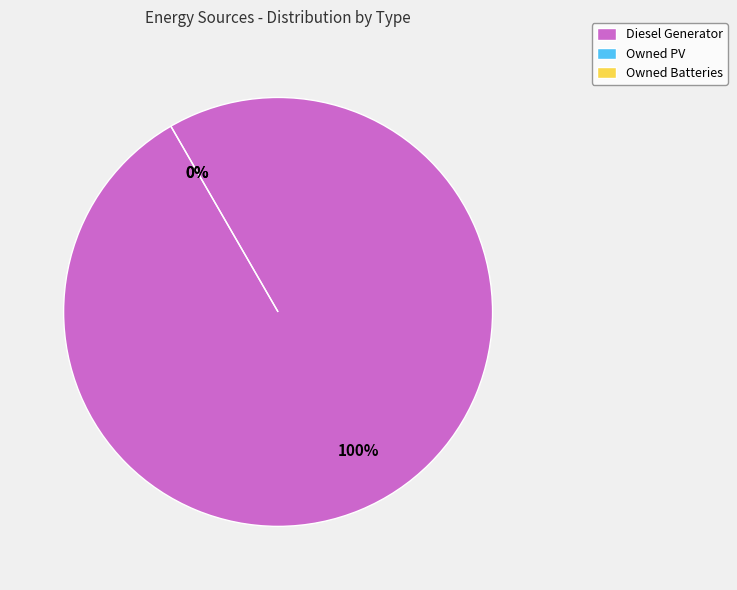

What is the change in value from Diesel Generator to Owned Batteries?

-400